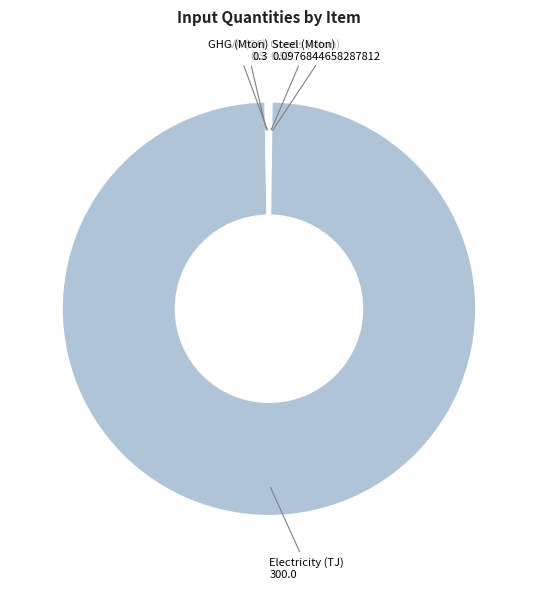

Is there a majority slice in this chart?

Yes